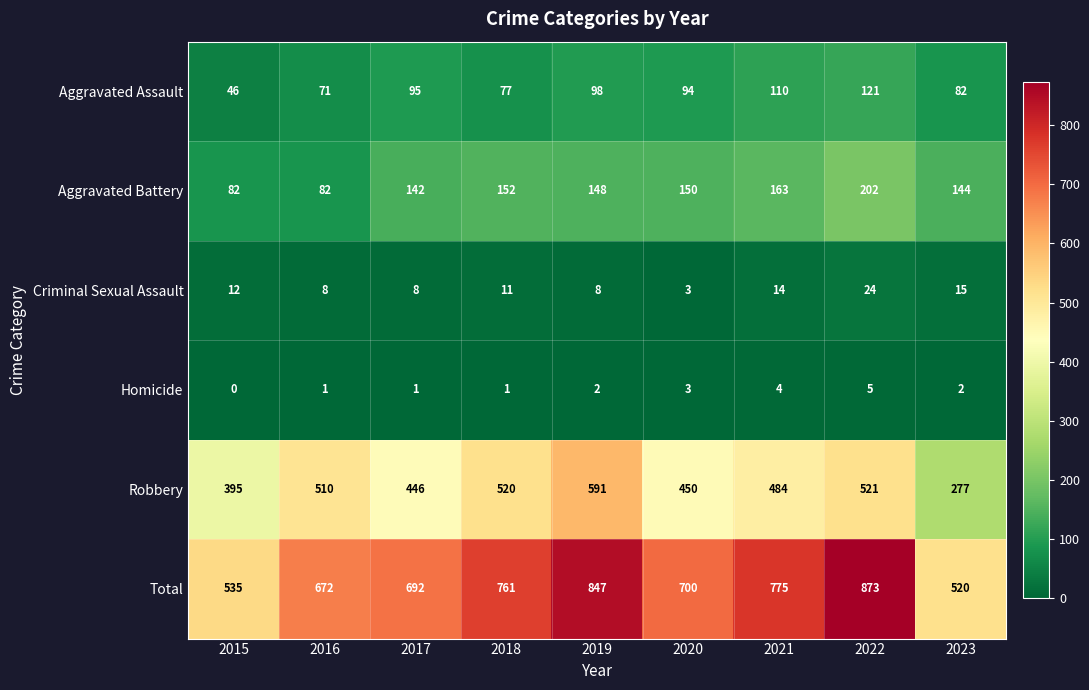

How many distinct data groups are displayed?

6